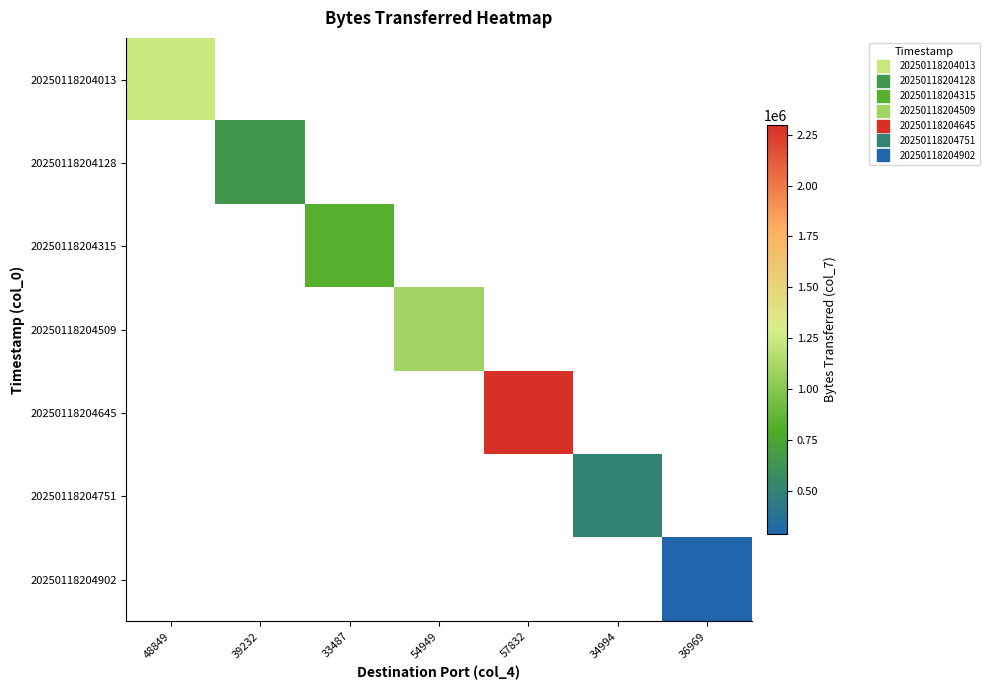

Which category has the highest value in the 20250118204013 series?

48849